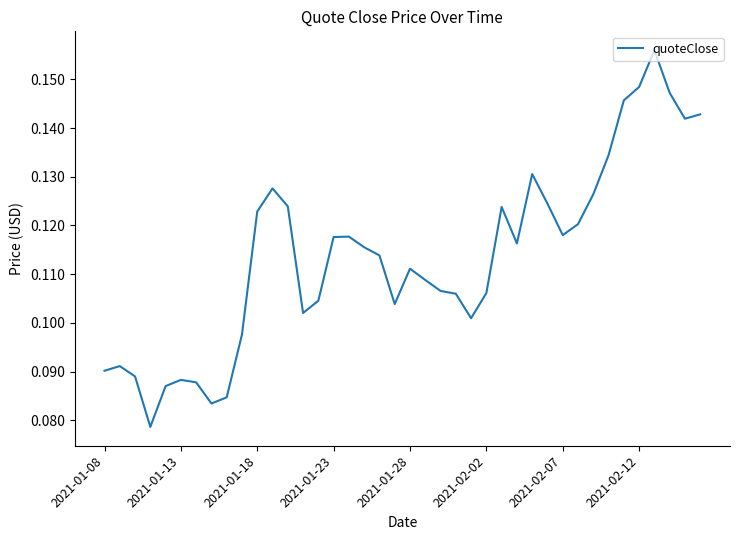

How many lines are shown in the chart?

1